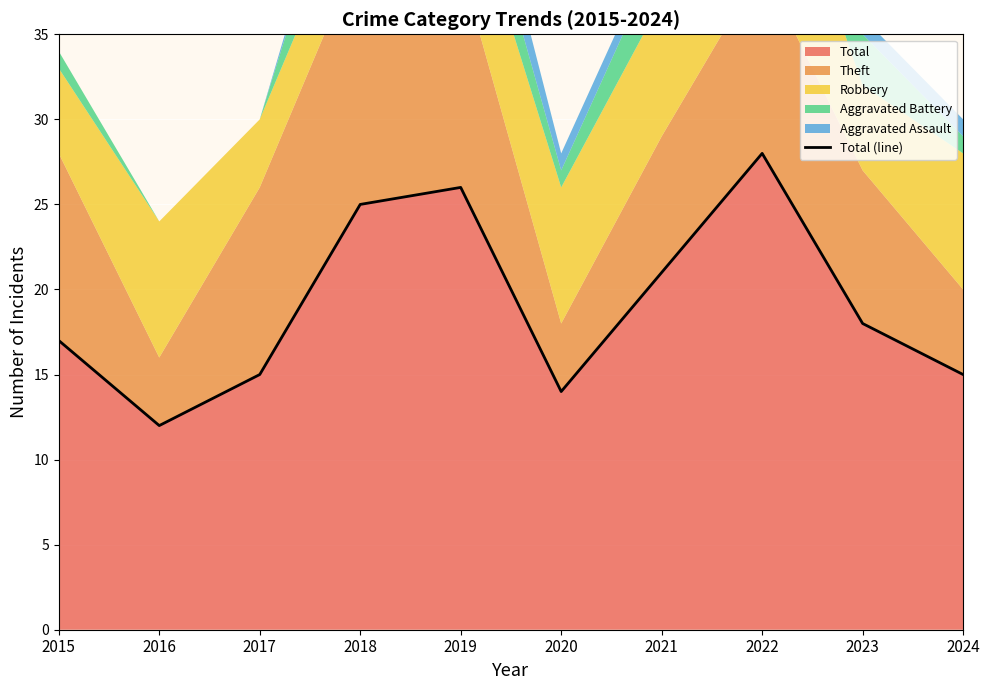

What is the sum of the values at 2015 and 2019?

43